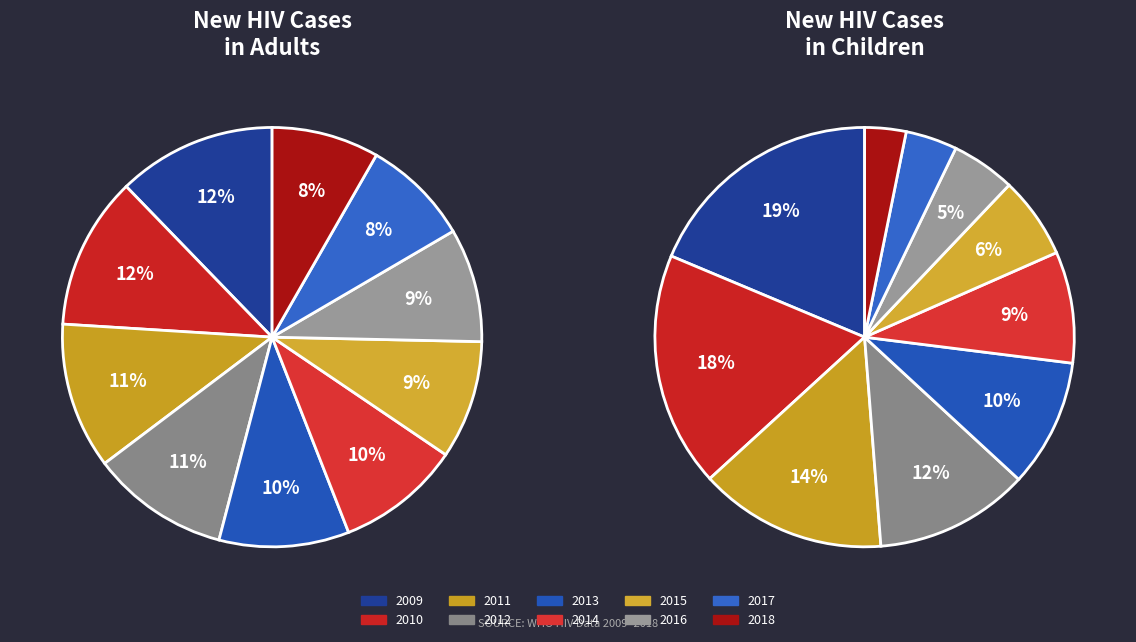

Count the number of slices in the pie.

10